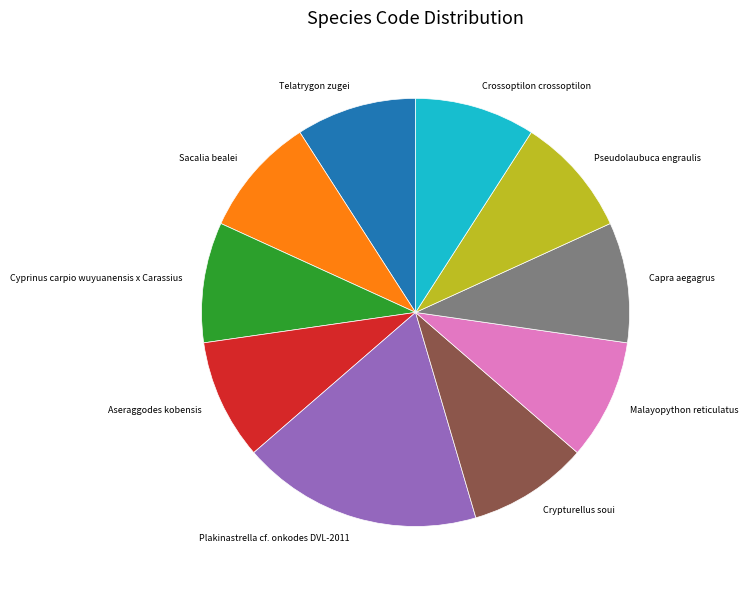

Is the sum of Crypturellus soui and Malayopython reticulatus greater than half?

No